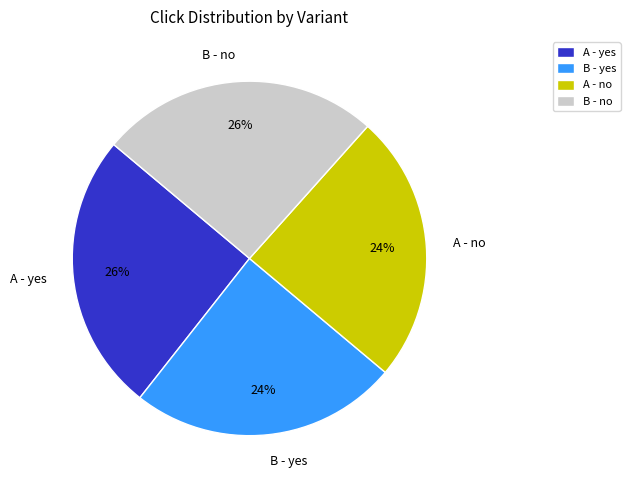

How many segments does this pie chart have?

4